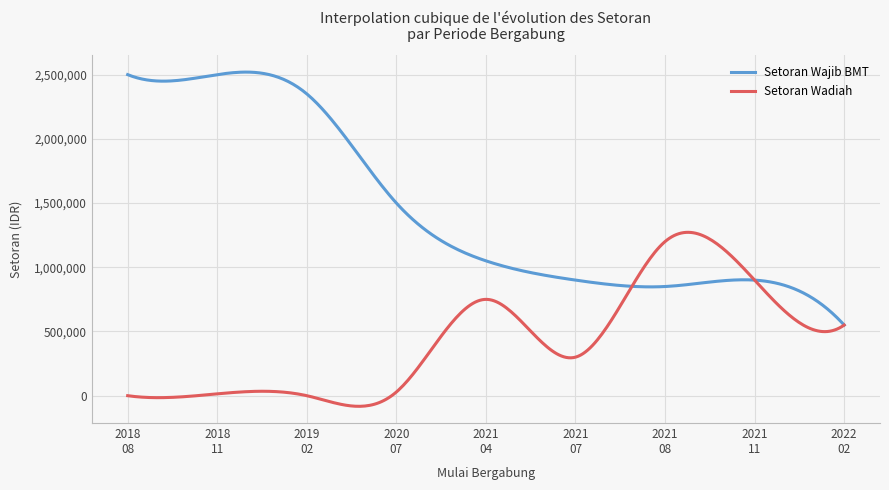

What is the greatest value displayed?

2519737.6